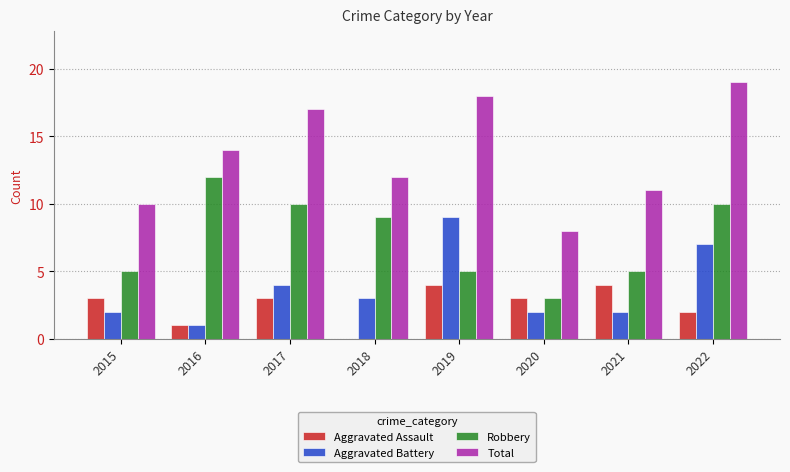

Read the Total value at 2018, to the nearest 10.

10